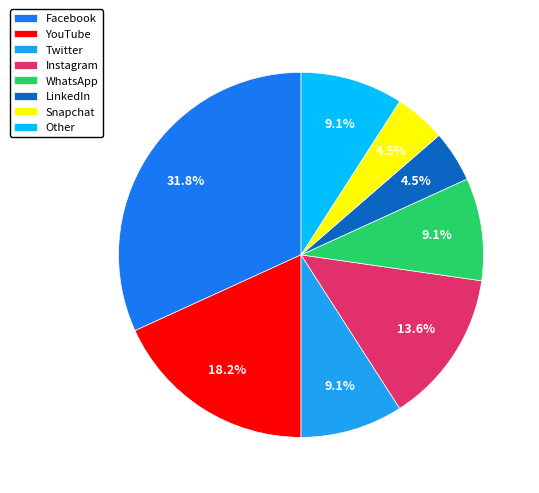

Which has a higher value, WhatsApp or Instagram?

Instagram